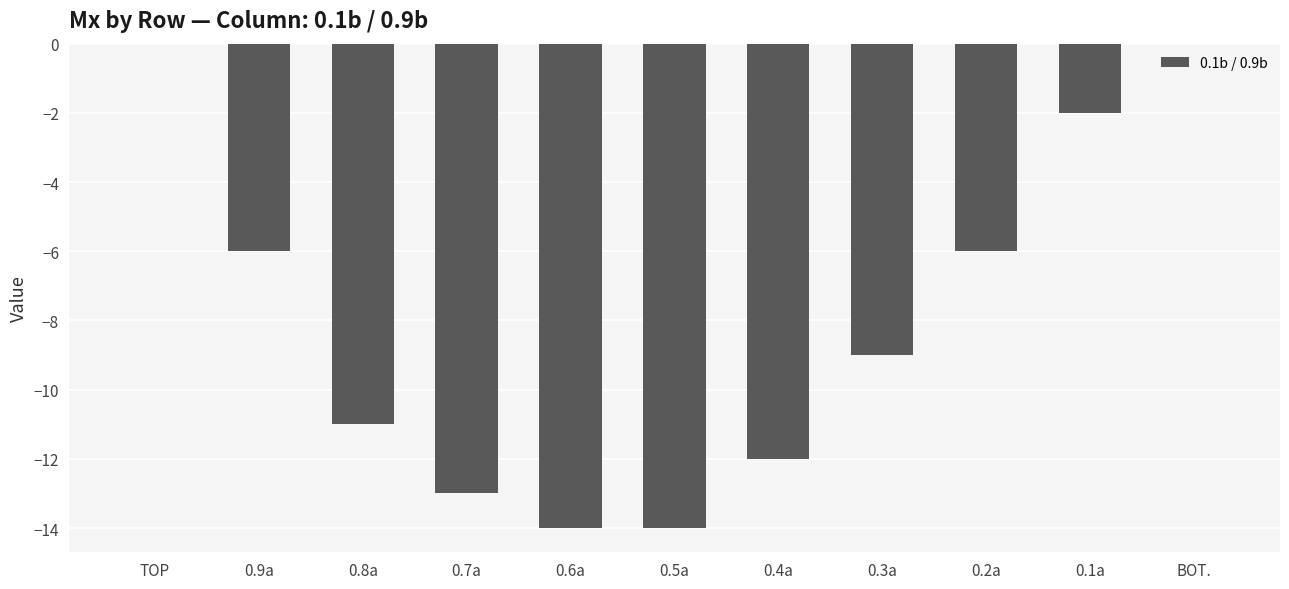

The chart shows a value of -5 at 0.8a. True or false?

False